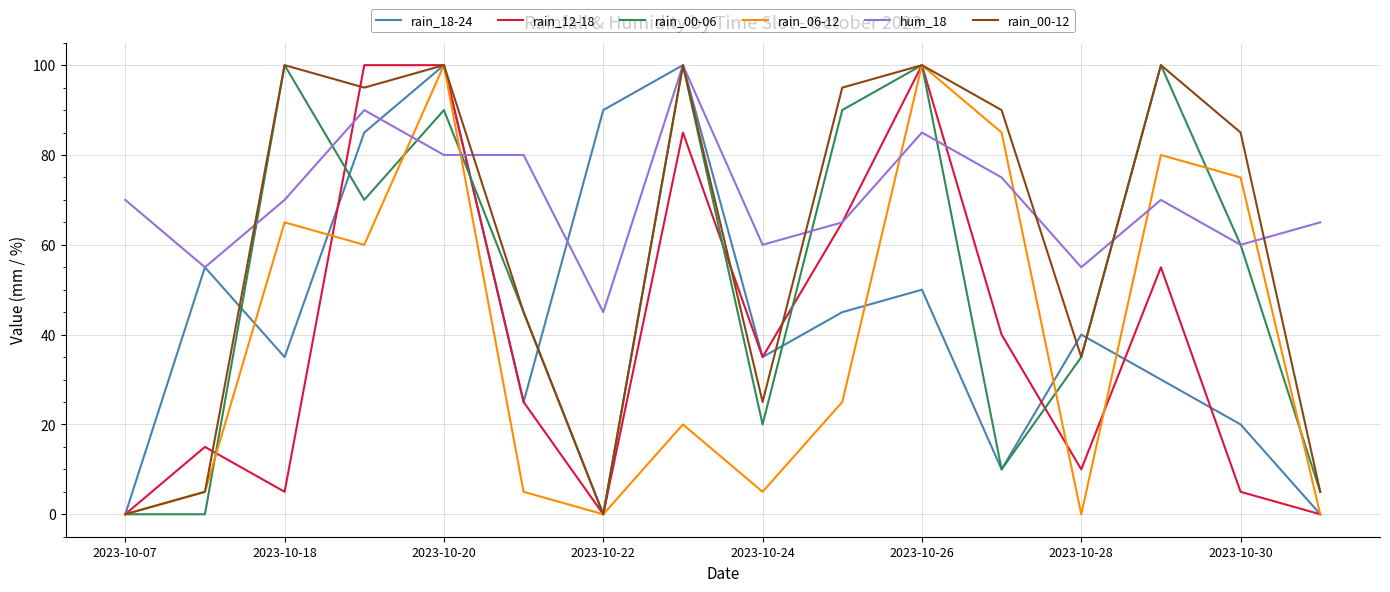

What is the maximum value shown in the chart?

100